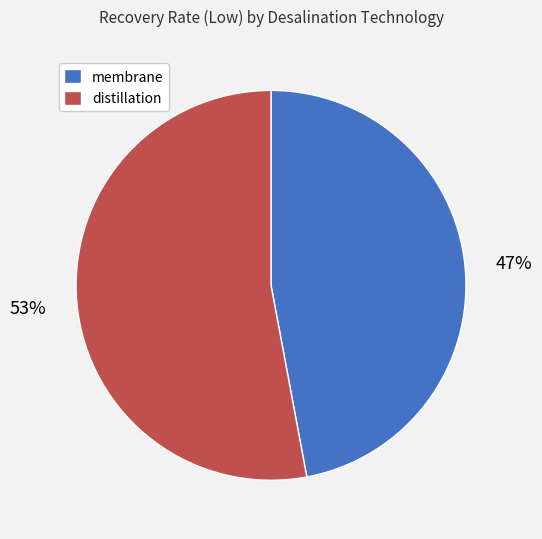

To the nearest percent, what percentage of the pie is membrane?

47%